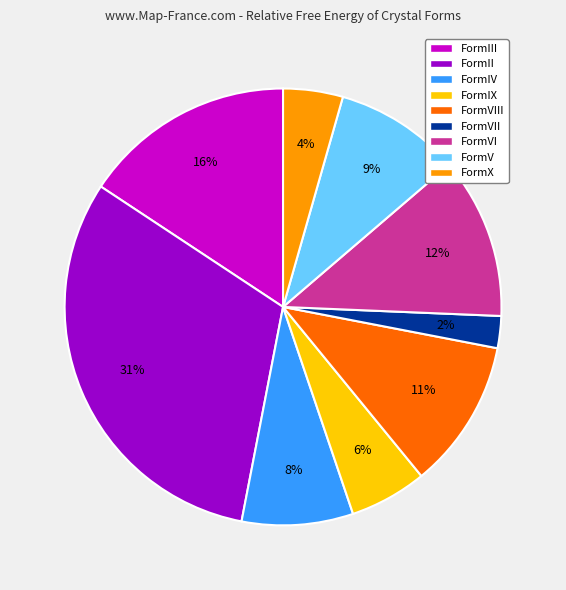

Combined, do FormX and FormIX account for over 50%?

No